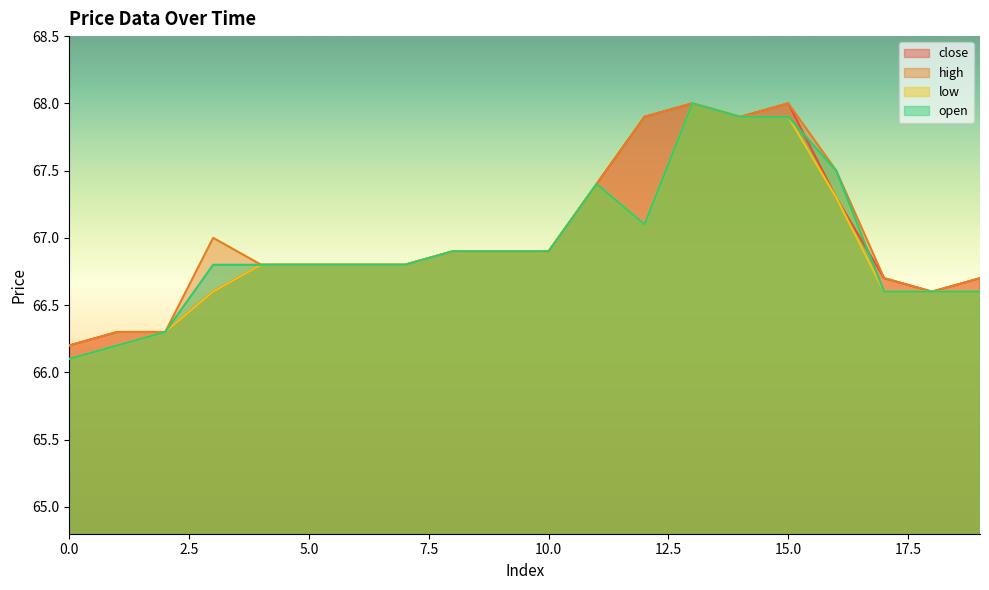

True or false: open has a value of 28.6 at 11.

False